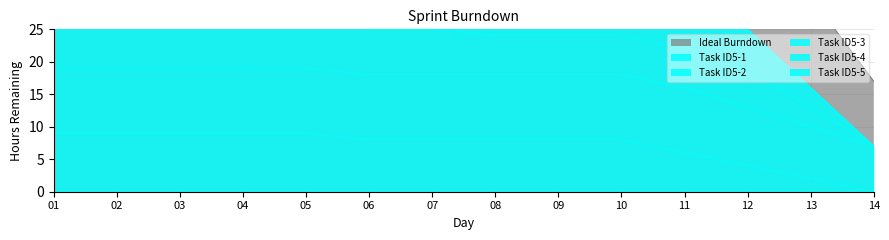

Which series has the largest total across all categories?

Ideal Burndown